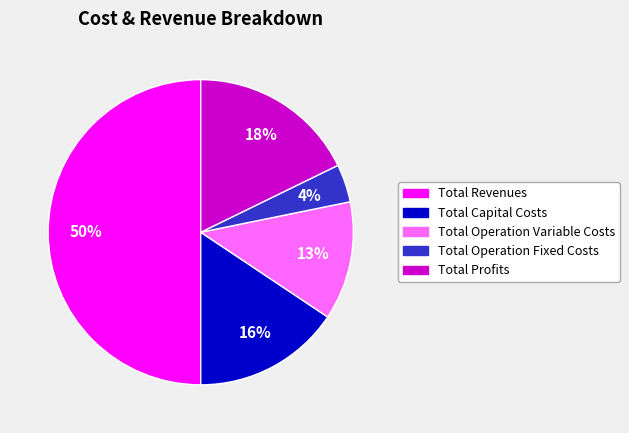

The Total Capital Costs slice represents 5% of the pie. True or false?

False